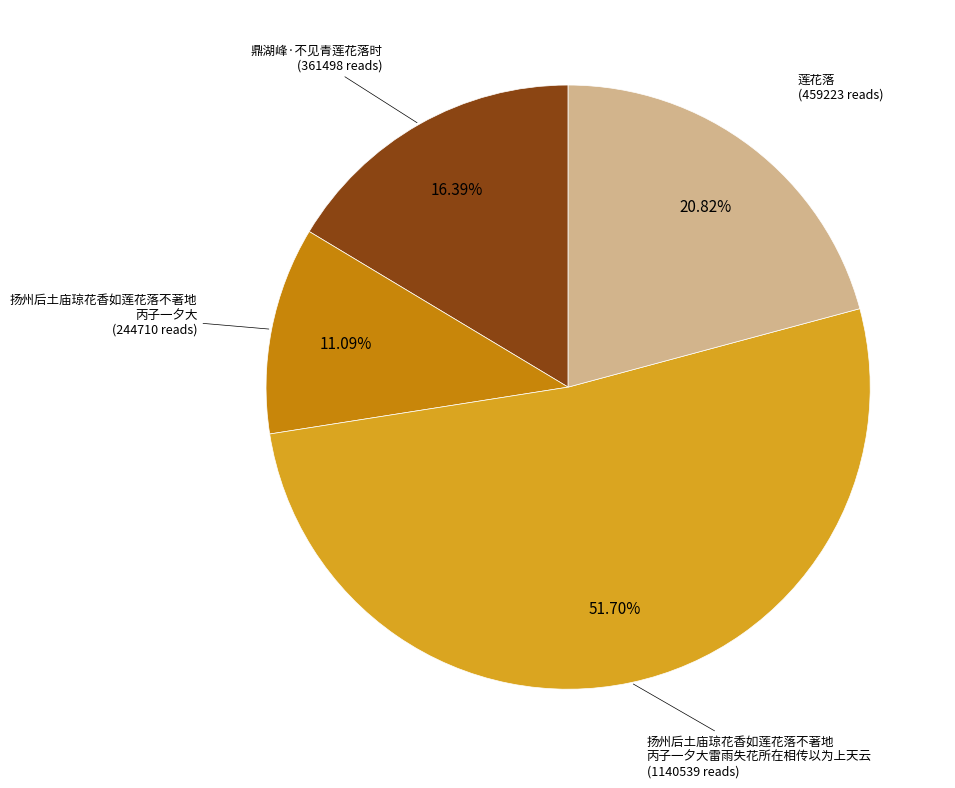

Is there any slice that represents more than half of the pie?

Yes